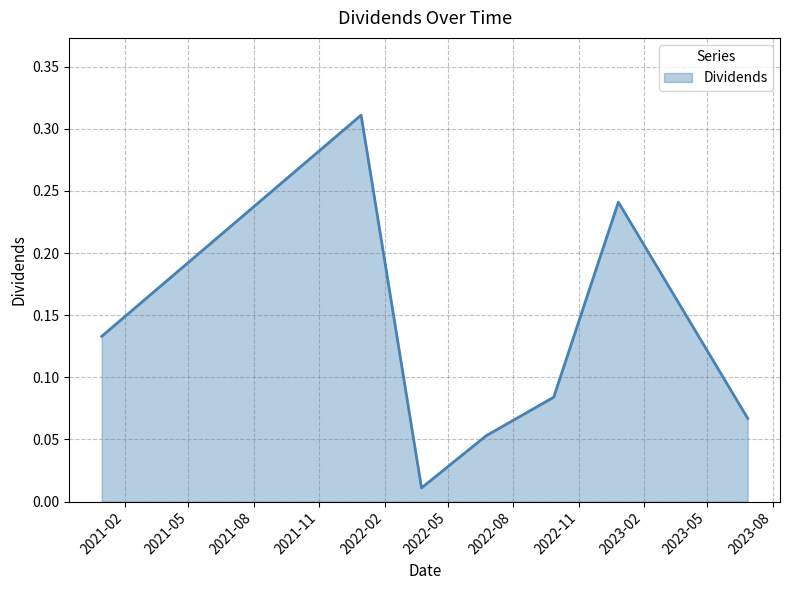

Does the chart display data point markers on the line(s)?

No